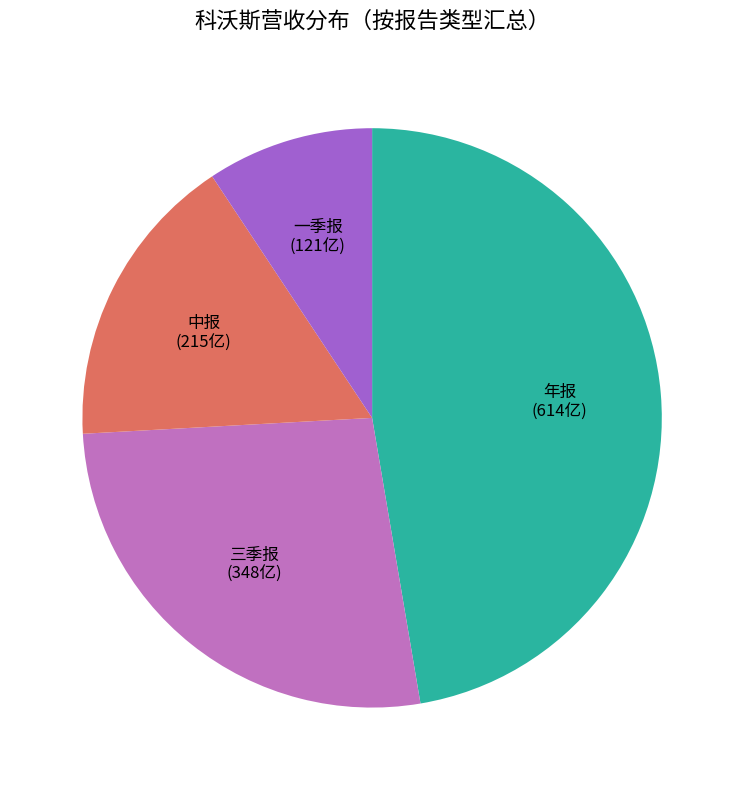

Is 中报 the majority of the pie?

No